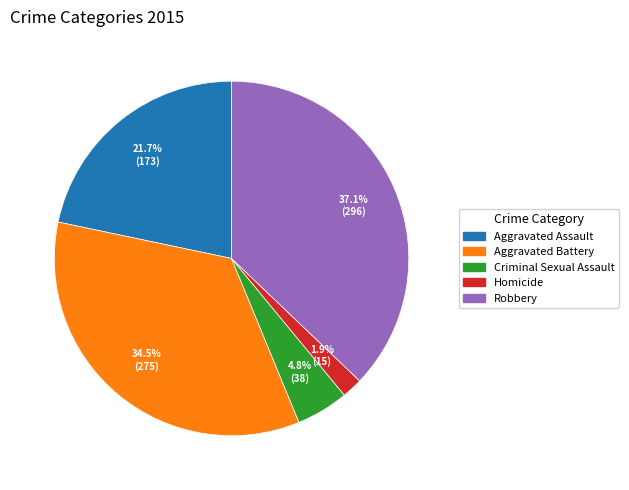

Combined, do Aggravated Battery and Aggravated Assault account for over 50%?

Yes